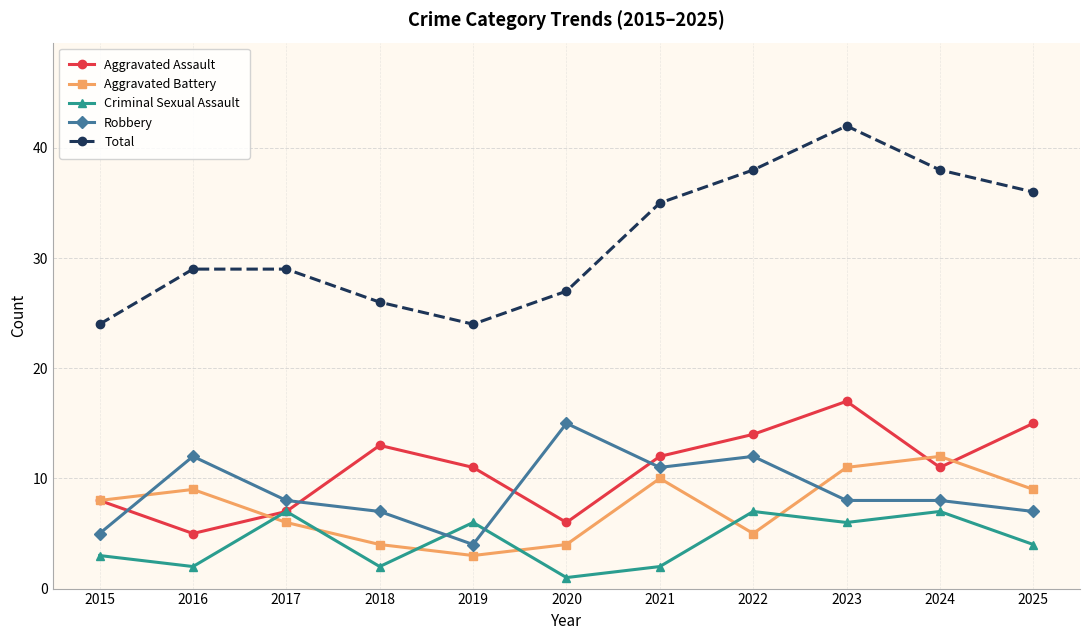

True or false: Aggravated Assault and Robbery cross at least once.

True